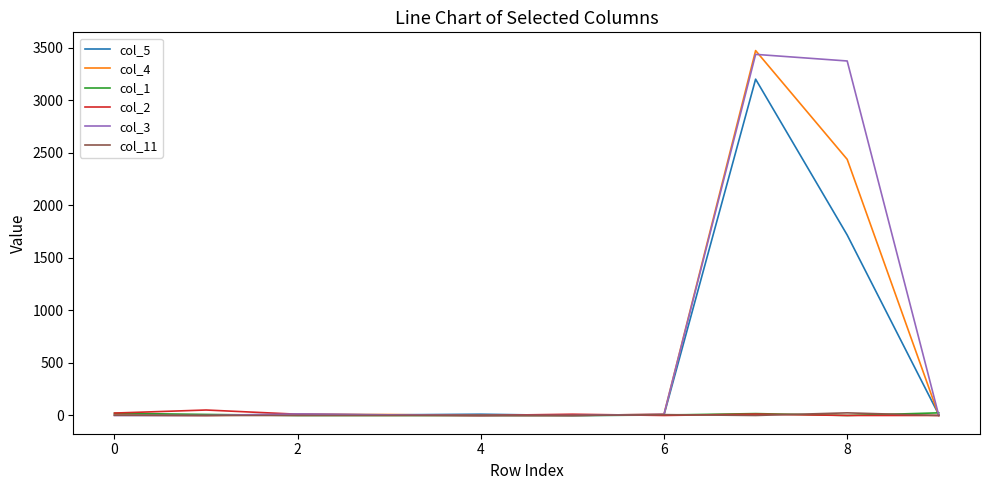

What is the difference between the second highest and second lowest values in the col_5 series?

1713